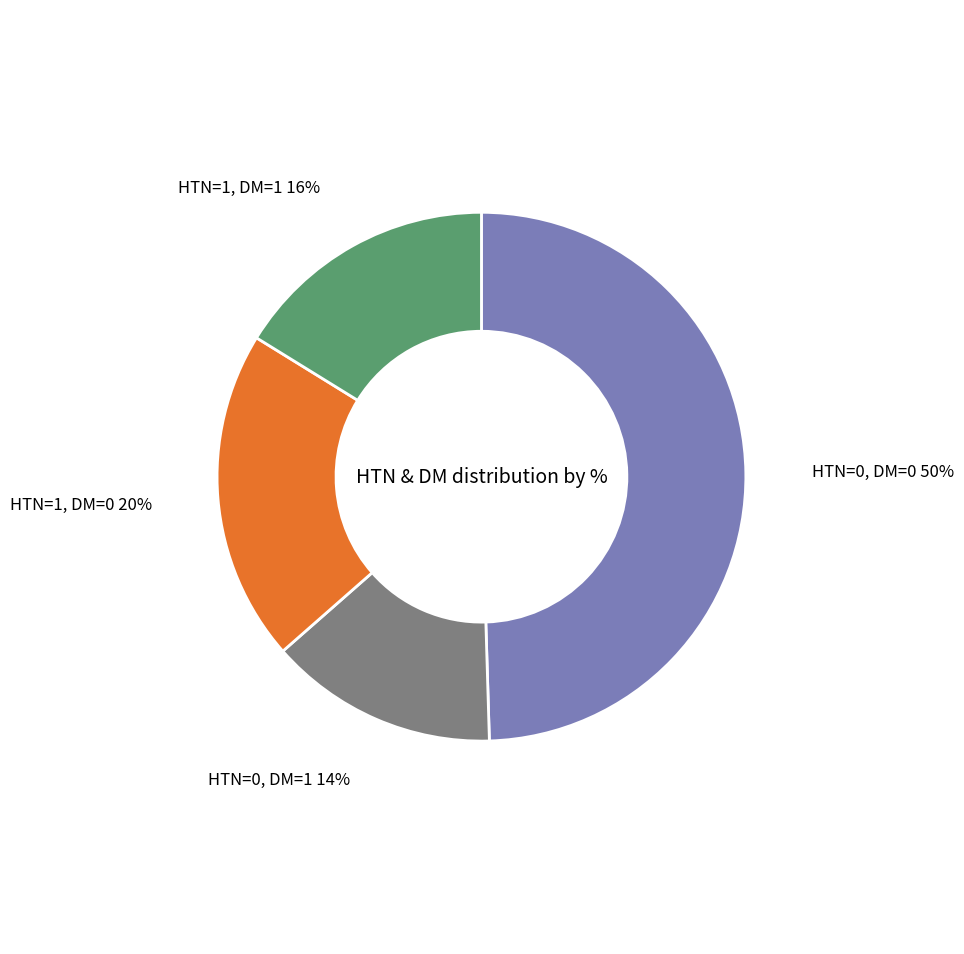

Does any single category account for the majority?

No